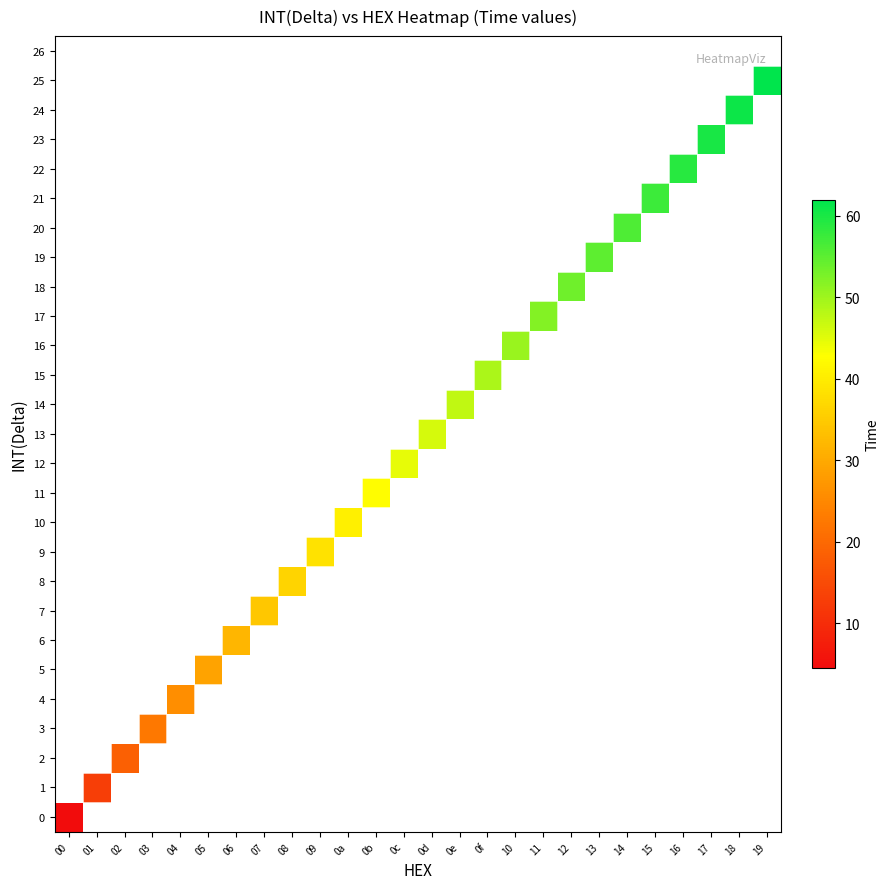

What is the minimum value shown in the chart?

4.5